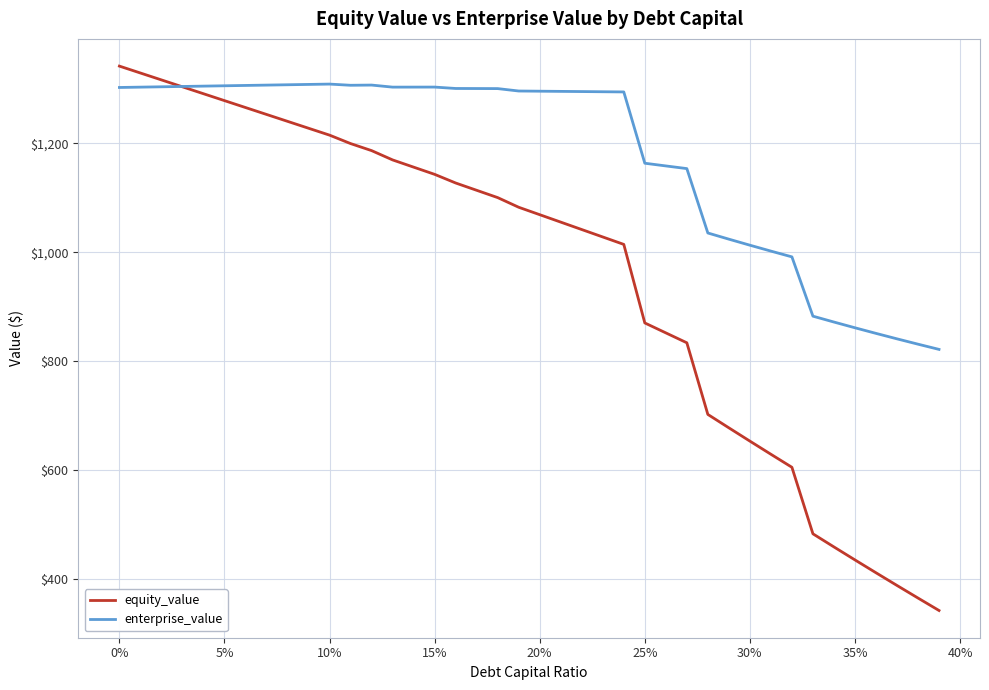

What is the lowest value of the equity_value series?

343.0